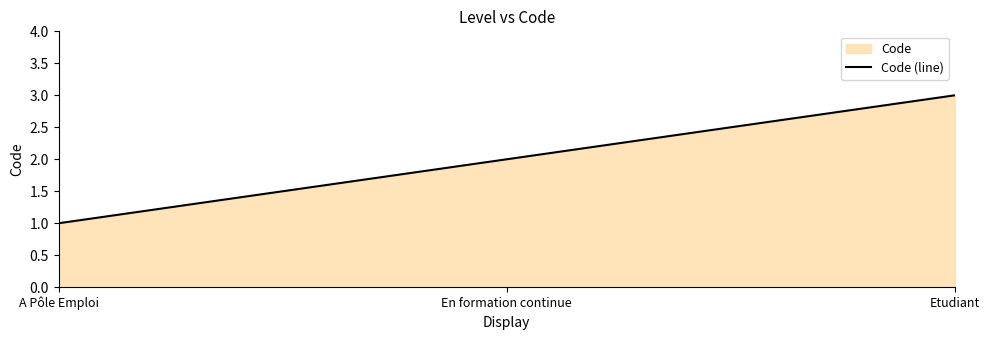

What is the value of the 3rd point from the left?

3